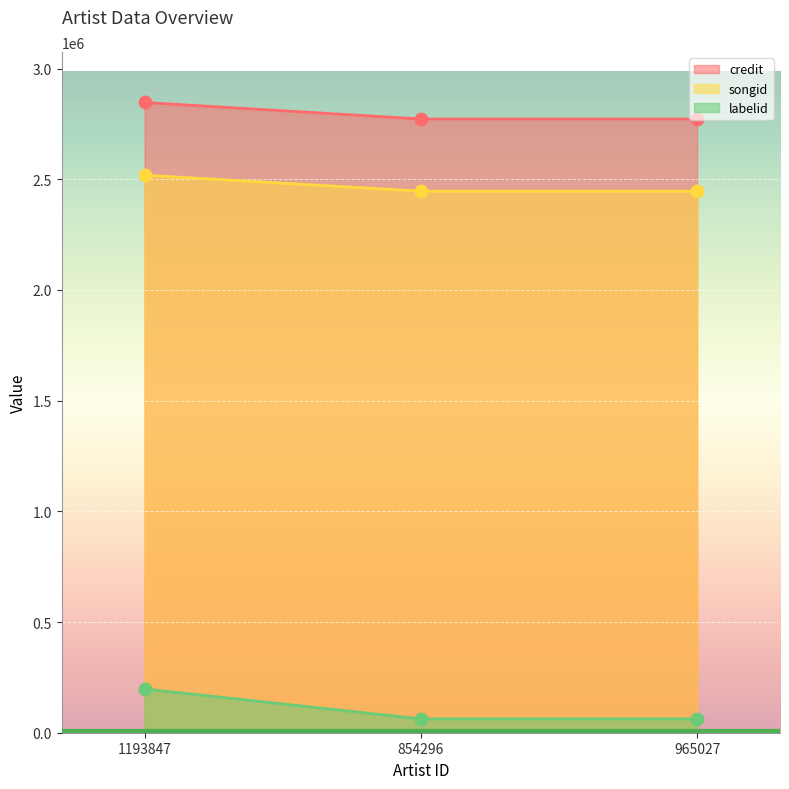

Which series reaches the maximum Y coordinate?

credit